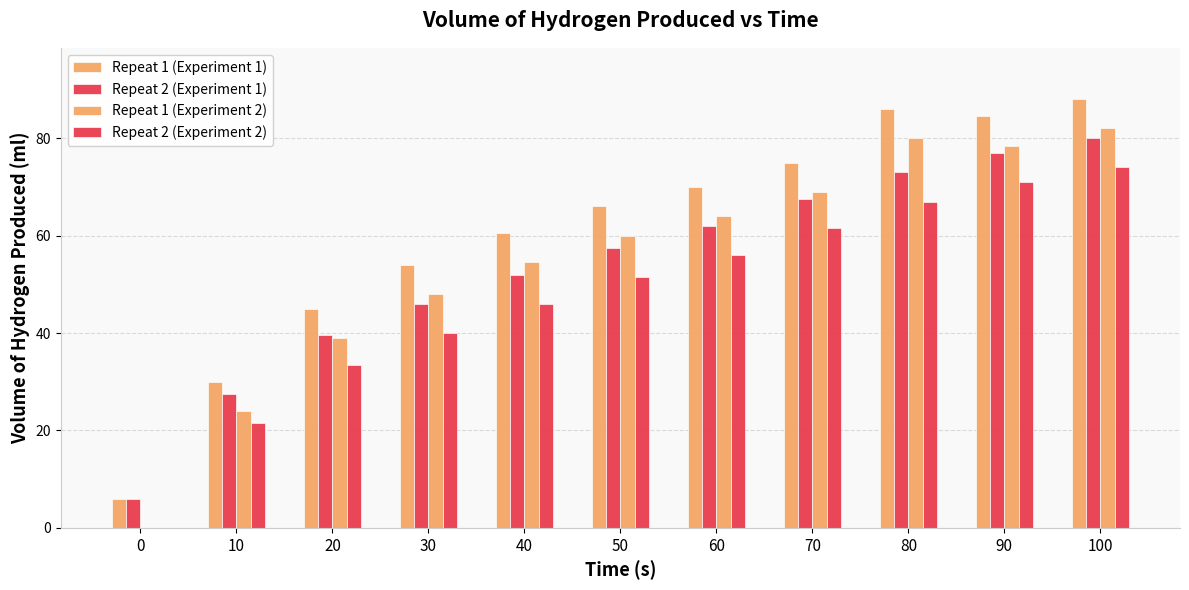

How many data points in Repeat 2 (Experiment 1) are above 57?

6